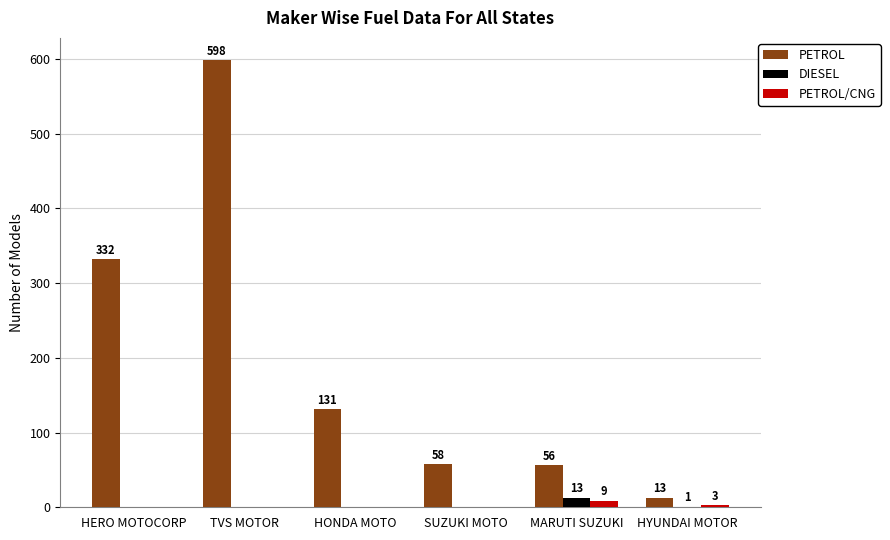

True or false: PETROL has a value of 358 at TVS MOTOR.

False